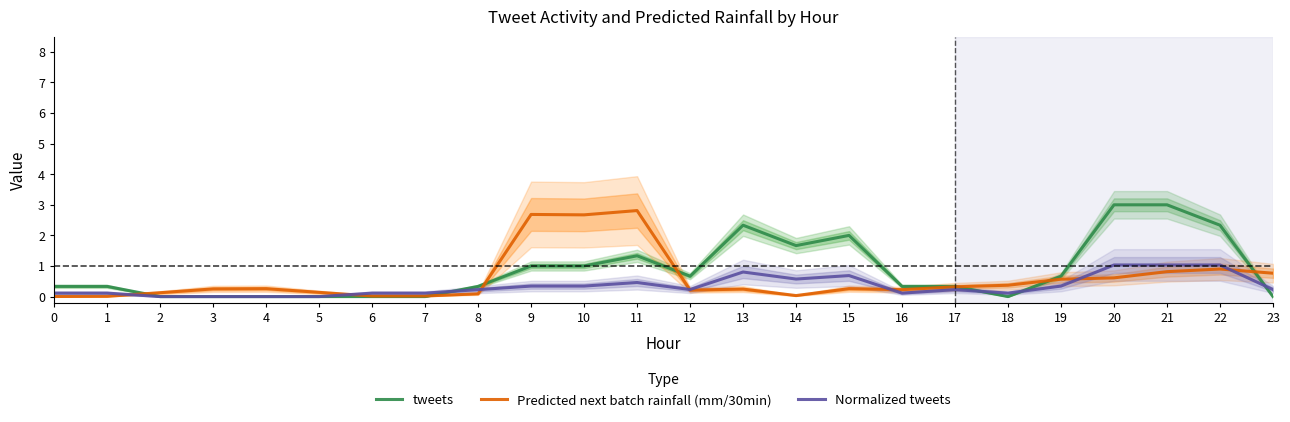

Between 6 and 16, which series saw the biggest shift?

tweets